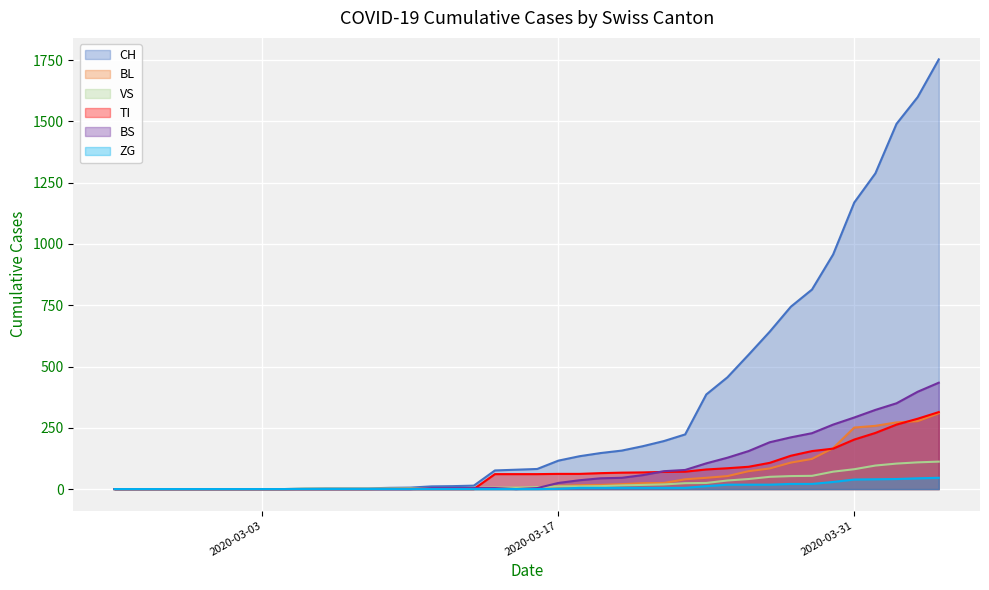

The value of VS at 2020-03-03 is -61. True or false?

False